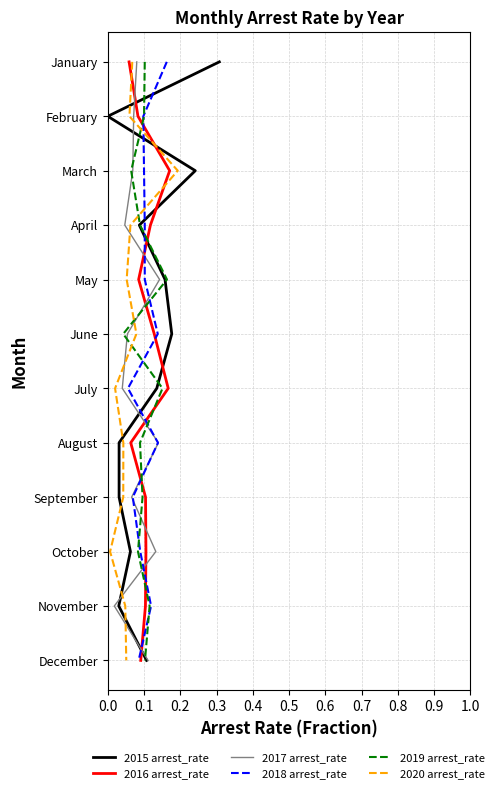

What are all the series names shown in the legend?

2015 arrest_rate, 2016 arrest_rate, 2017 arrest_rate, 2018 arrest_rate, 2019 arrest_rate, 2020 arrest_rate